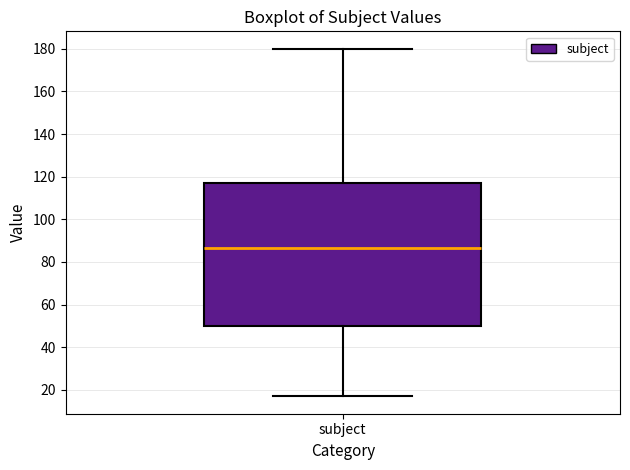

Where does the lower whisker of the box for subject end on the y-axis? The values are not printed on the chart, so give them approximately, as read against the axis.

18